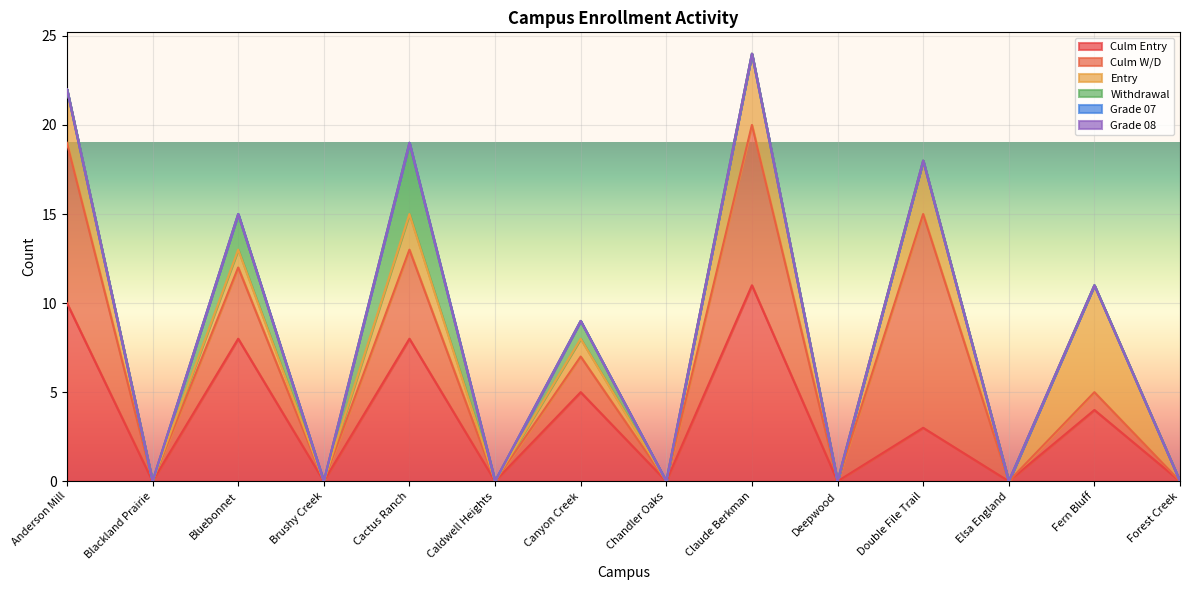

The Culm Entry series shows 2 at Canyon Creek. True or false?

False